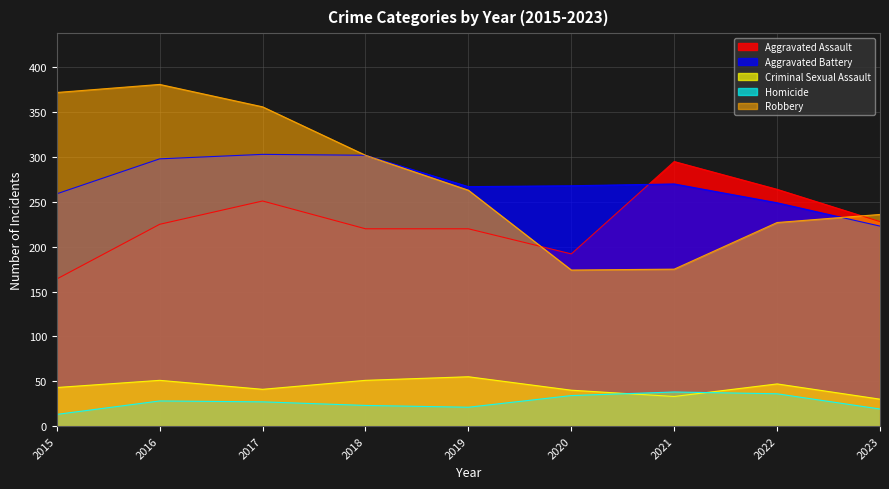

The Aggravated Assault series shows 220 at 2019. True or false?

True